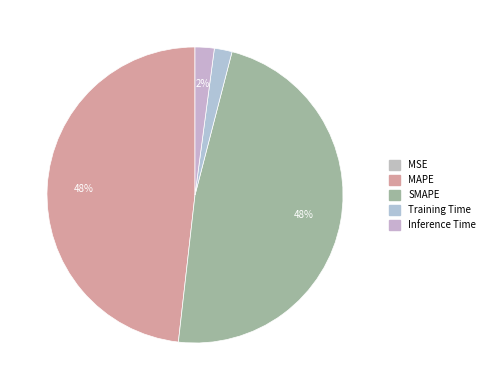

Does any single category account for the majority?

No